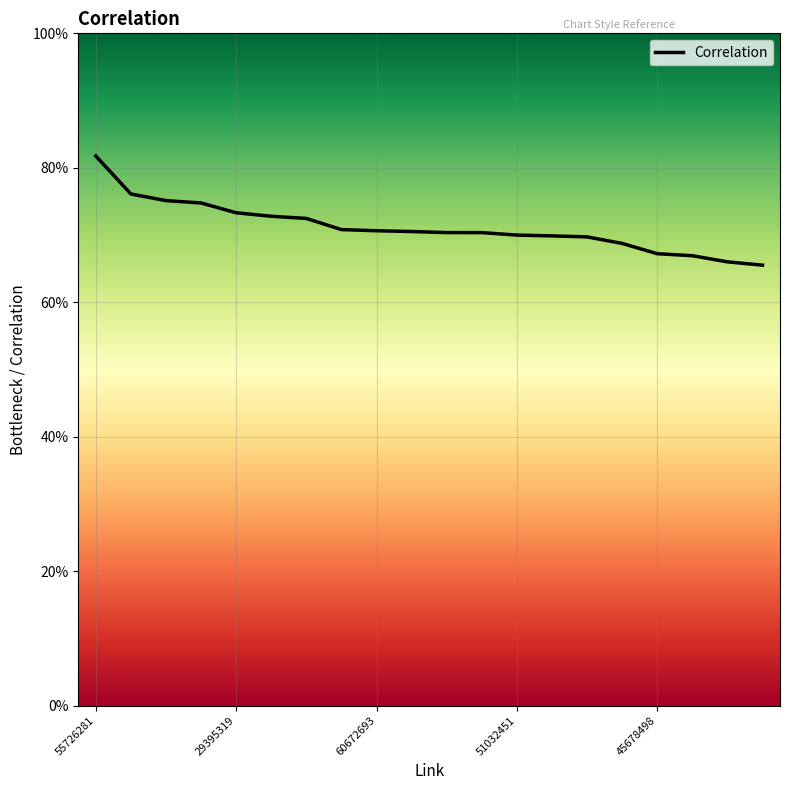

Does the chart display data point markers on the line(s)?

No